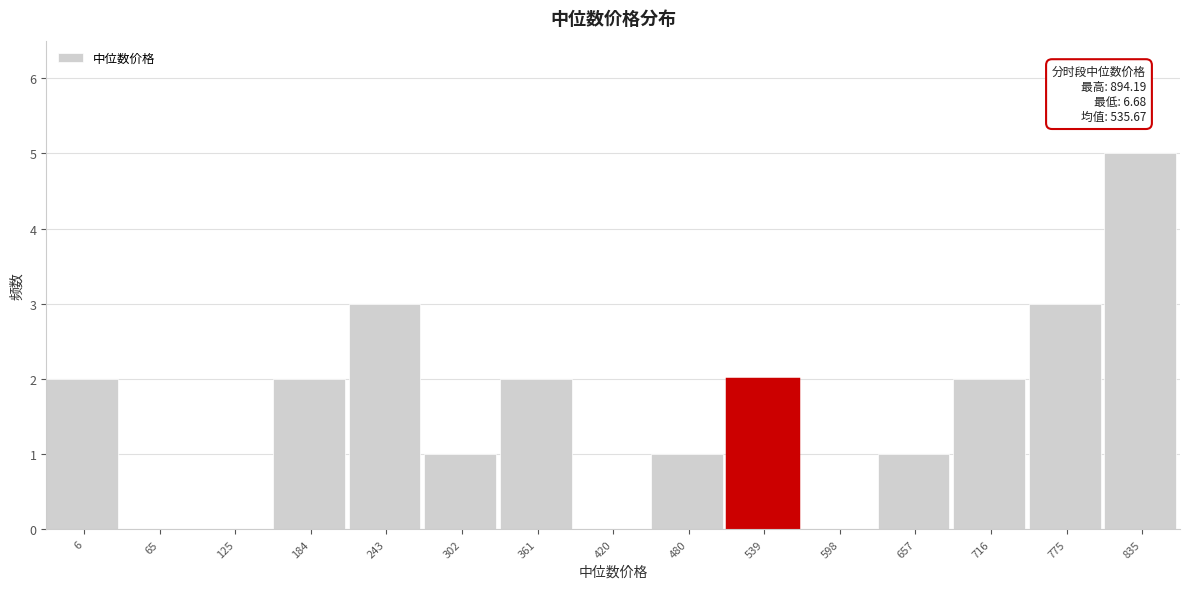

Reading left to right, what are all the values shown in this chart?

6=2	65=0	125=0	184=2	243=3	302=1	361=2	420=0	480=1	539=2	598=0	657=1	716=2	775=3	835=5